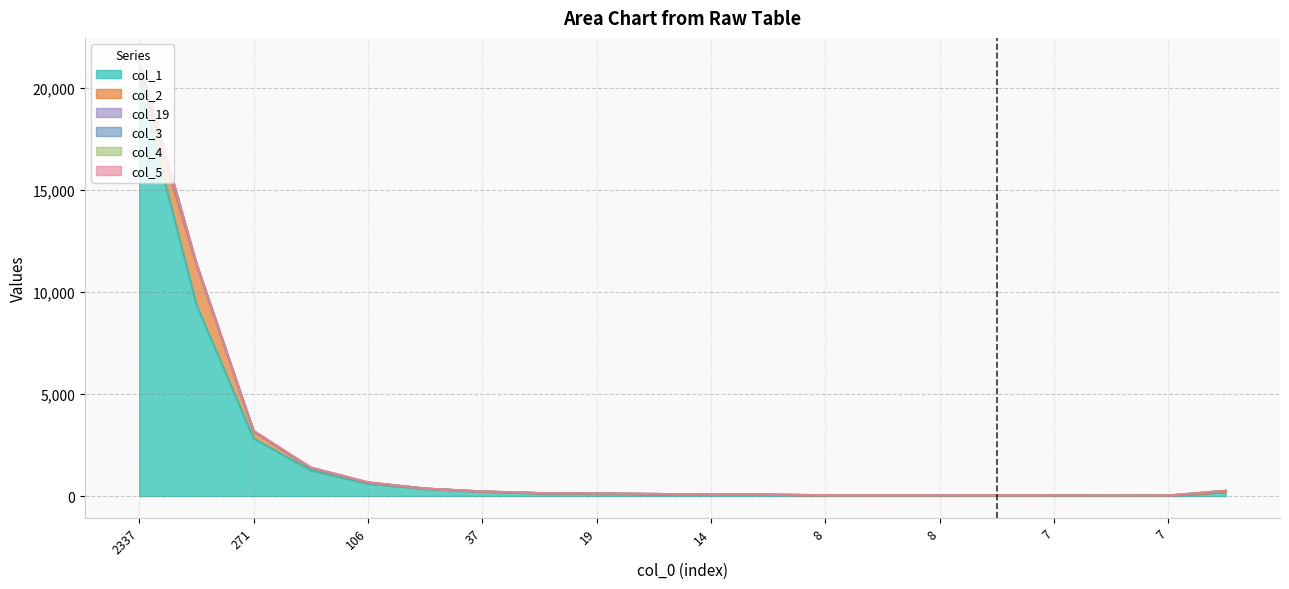

How many positive values does the col_5 series have?

10